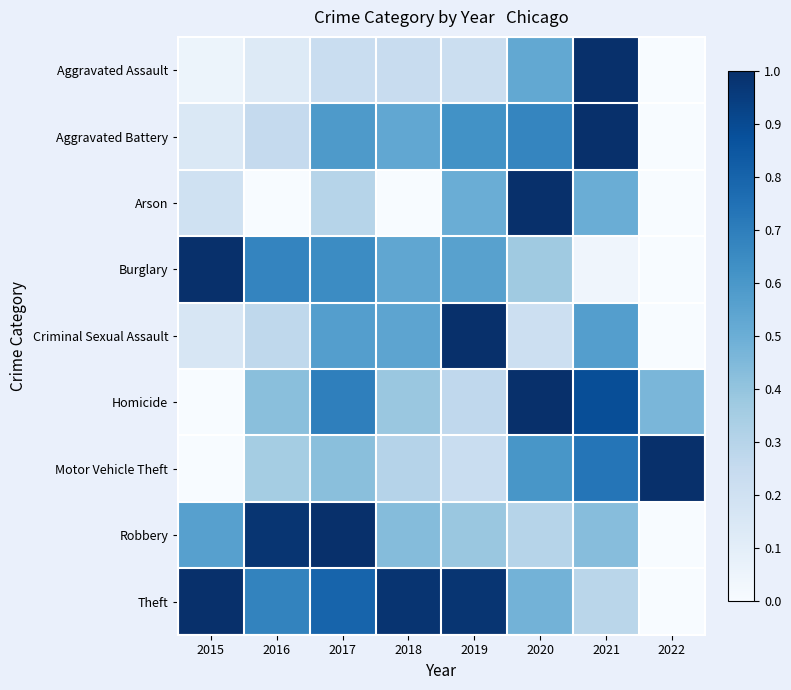

List the series in order of their peak value, lowest first.

Aggravated Assault, Aggravated Battery, Arson, Burglary, Criminal Sexual Assault, Homicide, Motor Vehicle Theft, Robbery, Theft